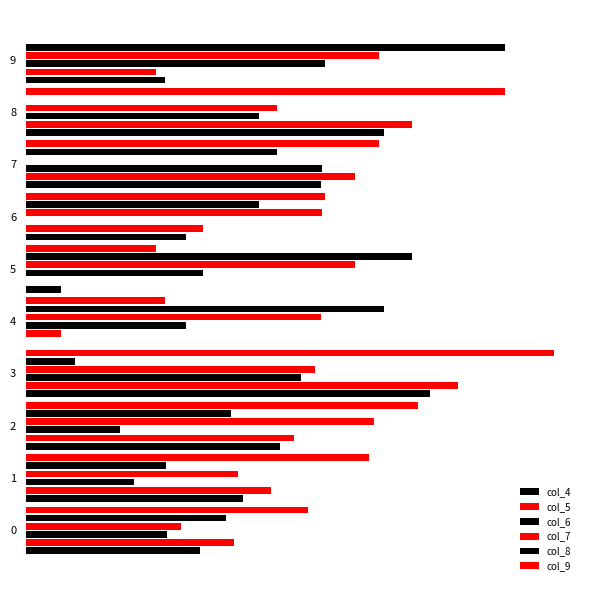

Which has a higher value, 9 or 5?

9